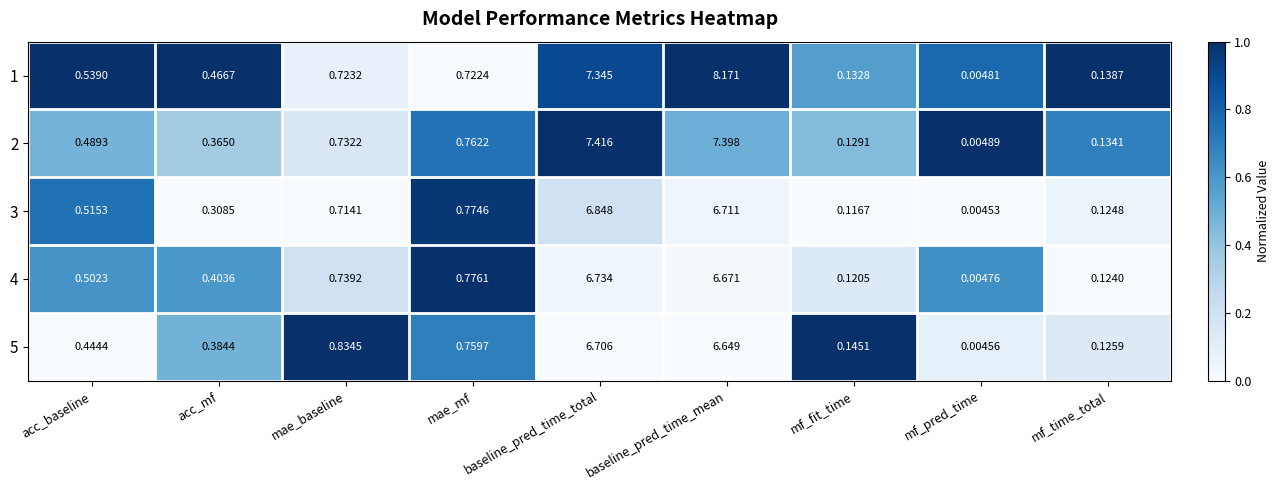

How many distinct data groups are displayed?

5